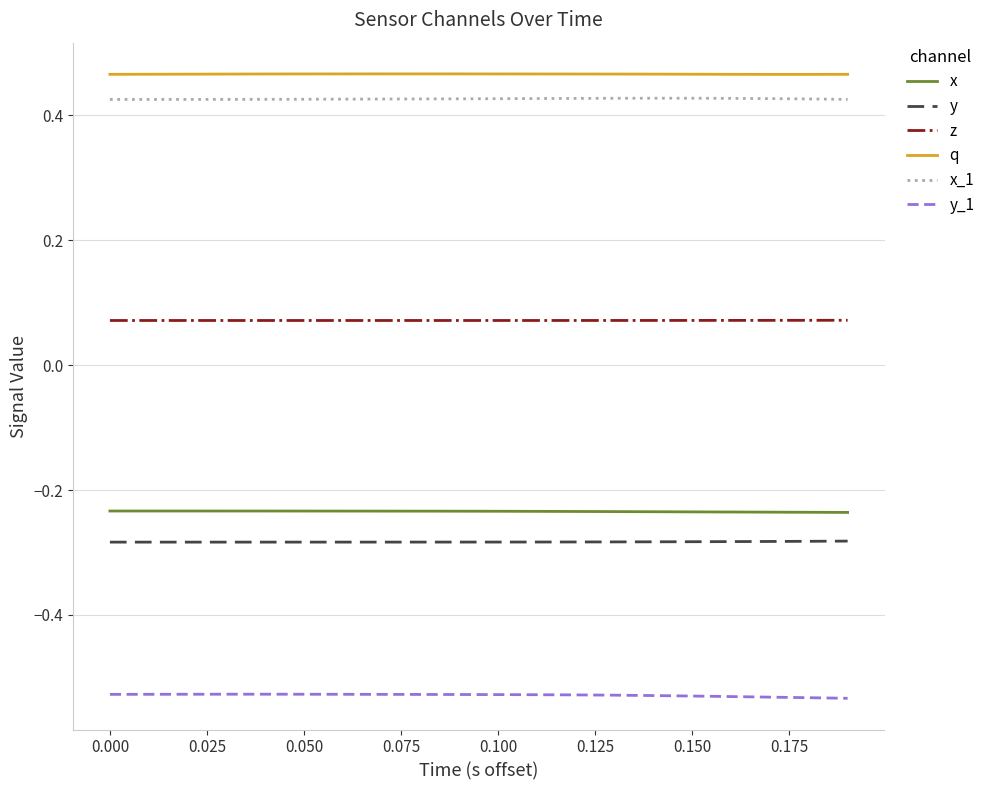

True or false: x and y_1 intersect in this chart.

False